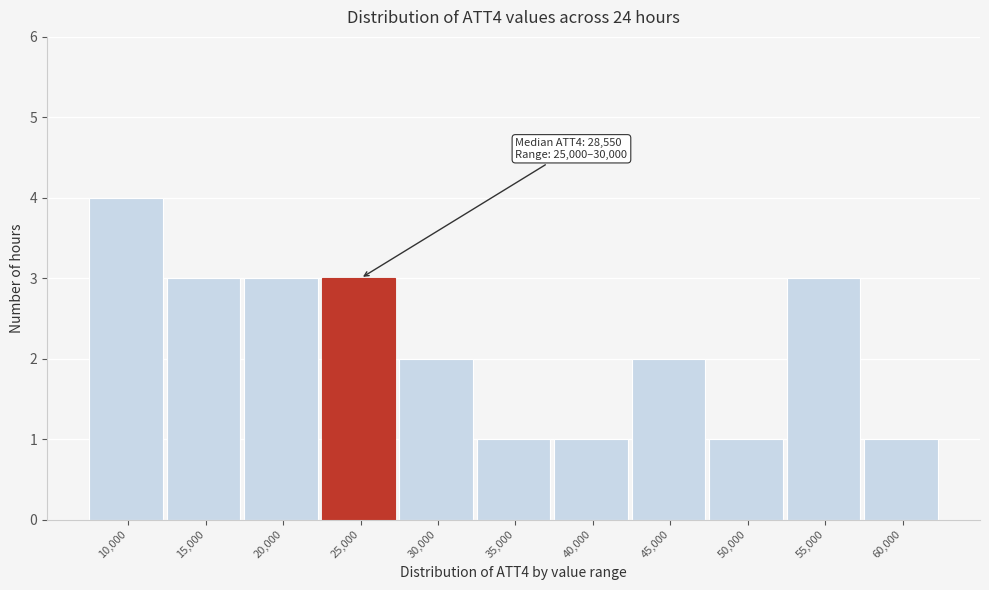

Reading left to right, extract all data points from this chart.

10,000=4	15,000=3	20,000=3	25,000=3	30,000=2	35,000=1	40,000=1	45,000=2	50,000=1	55,000=3	60,000=1